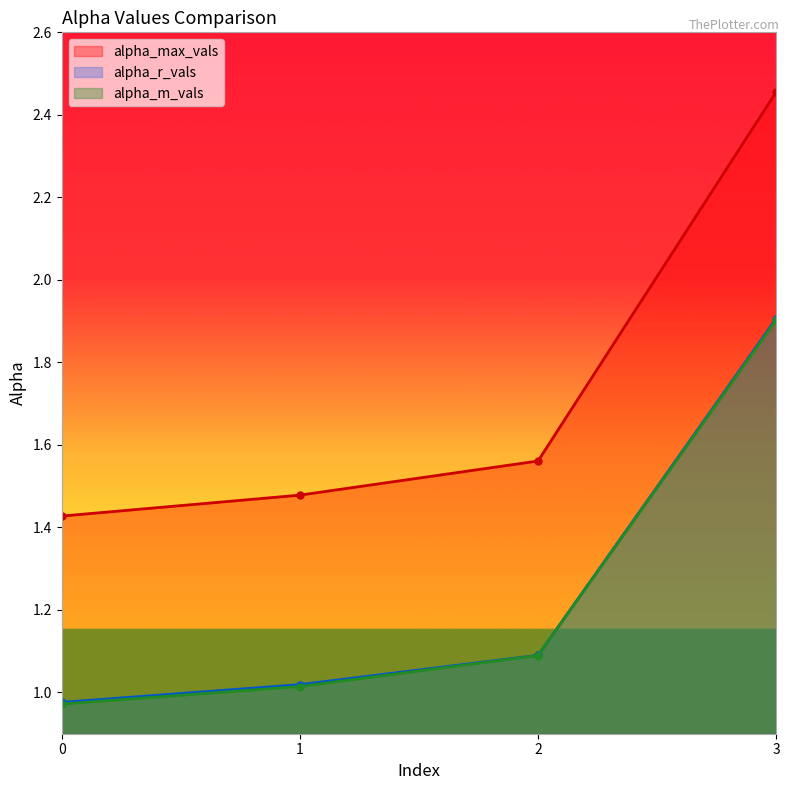

What is the difference between the second highest and second lowest values in the alpha_m_vals series?

0.1